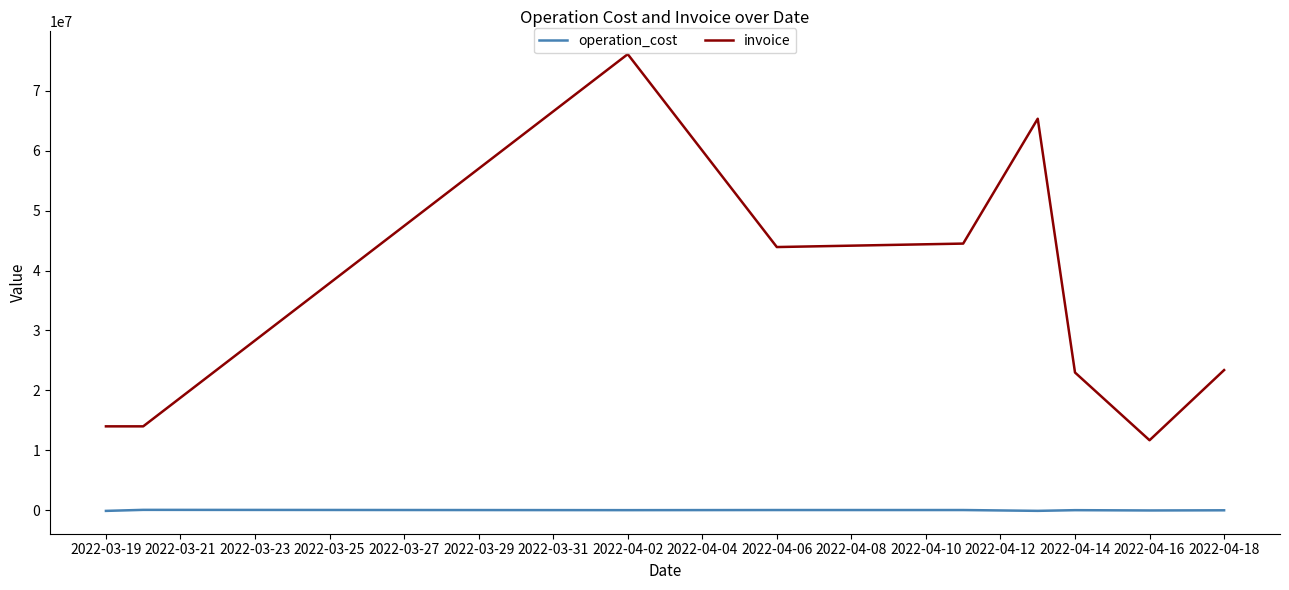

Which series has the largest total across all categories?

invoice